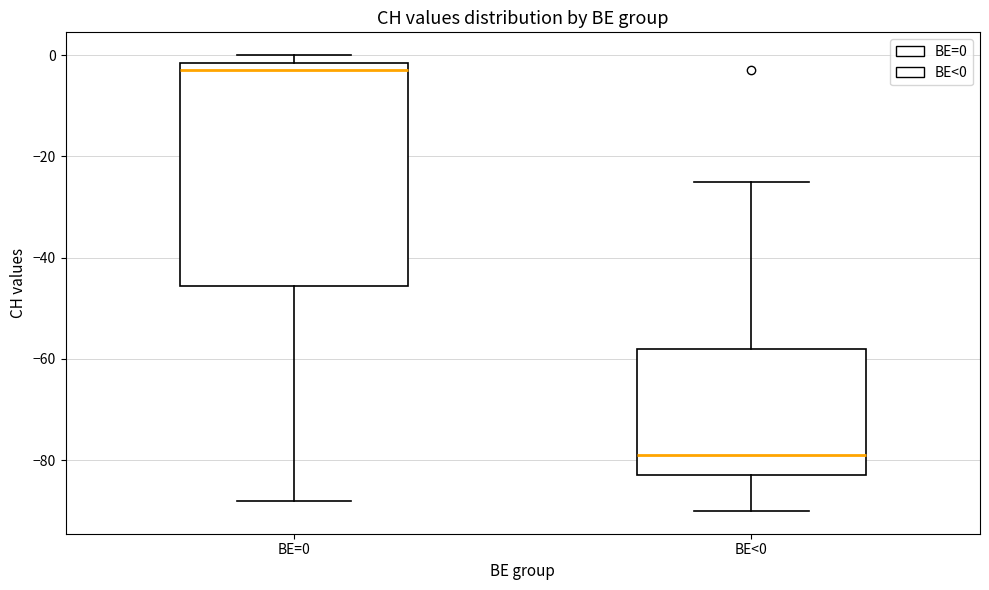

Reading left to right, transcribe this box plot: for each box, give where its median line is, the range the box spans, and where its two whiskers end, as read against the y-axis. The values are not printed on the chart, so give them approximately, as read against the axis.

BE=0: median -2 (just below the box's upper edge), box -46 to -2, whiskers -88 to 0
BE<0: median -78, box -82 to -58, whiskers -90 to -24